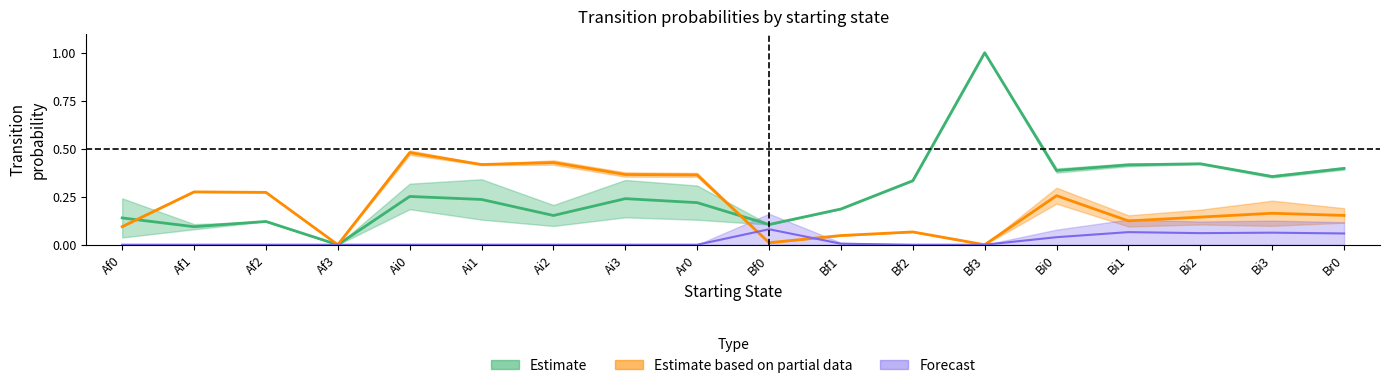

True or false: Ar0 has a value of 0.4 at Bi1.

True